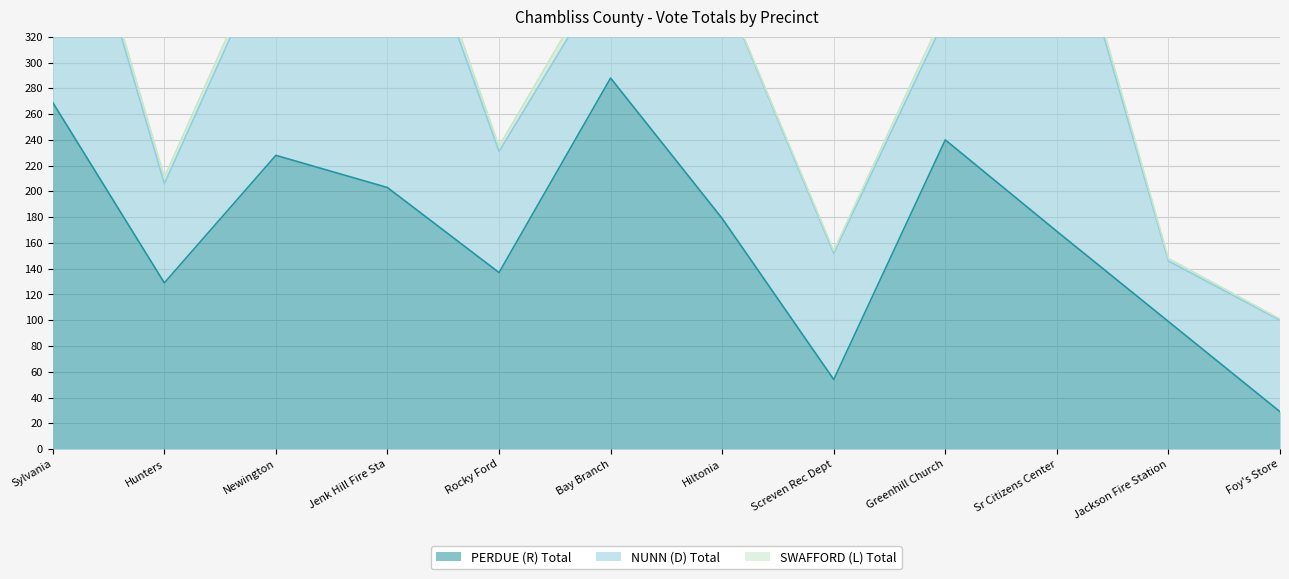

Between Sylvania and Greenhill Church, which is larger?

Sylvania